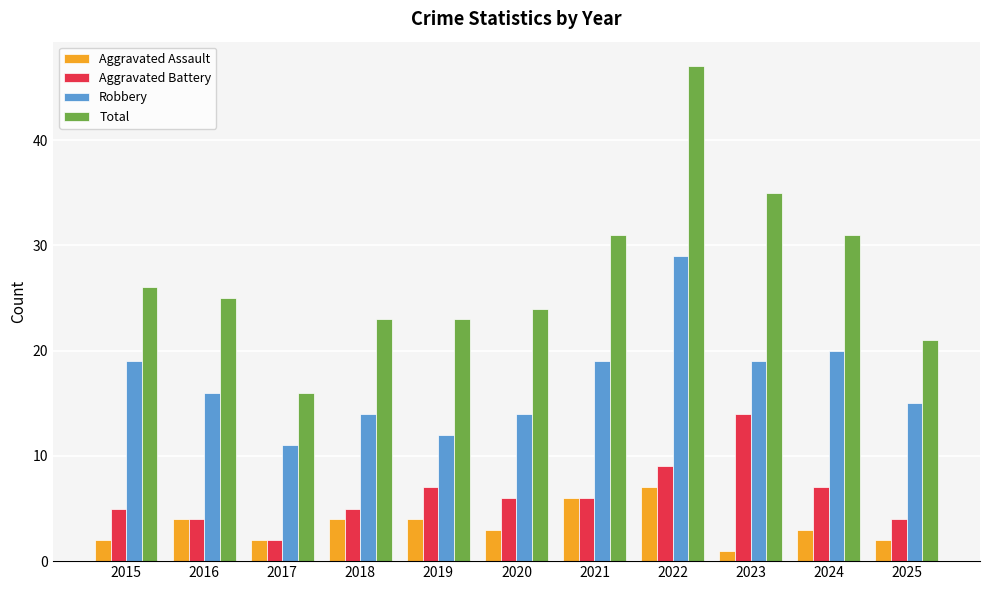

Reading left to right, extract all data points from this chart.

Aggravated Assault: 2	4	2	4	4	3	6	7	1	3	2
Aggravated Battery: 5	4	2	5	7	6	6	9	14	7	4
Robbery: 19	16	11	14	12	14	19	29	19	20	15
Total: 26	25	16	23	23	24	31	47	35	31	21